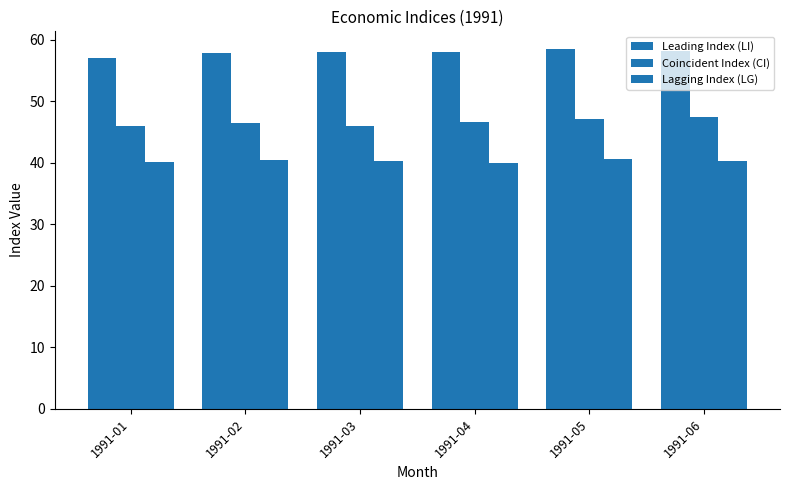

Which series has the widest spread of values?

Coincident Index (CI)